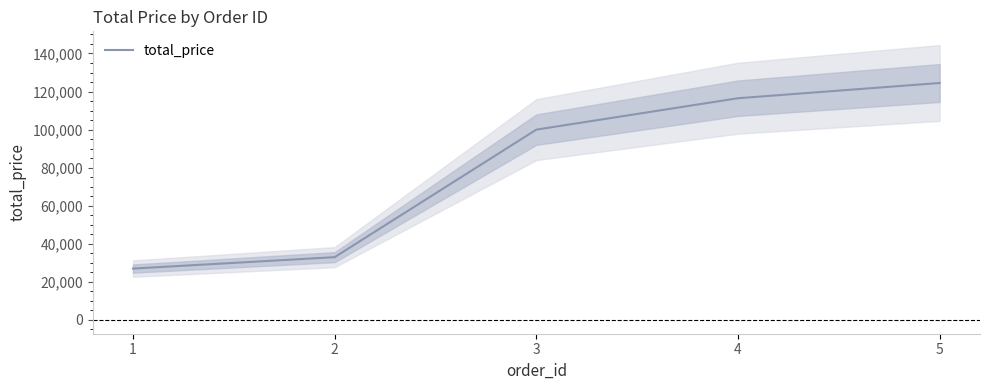

What is the greatest value displayed?

124499.9